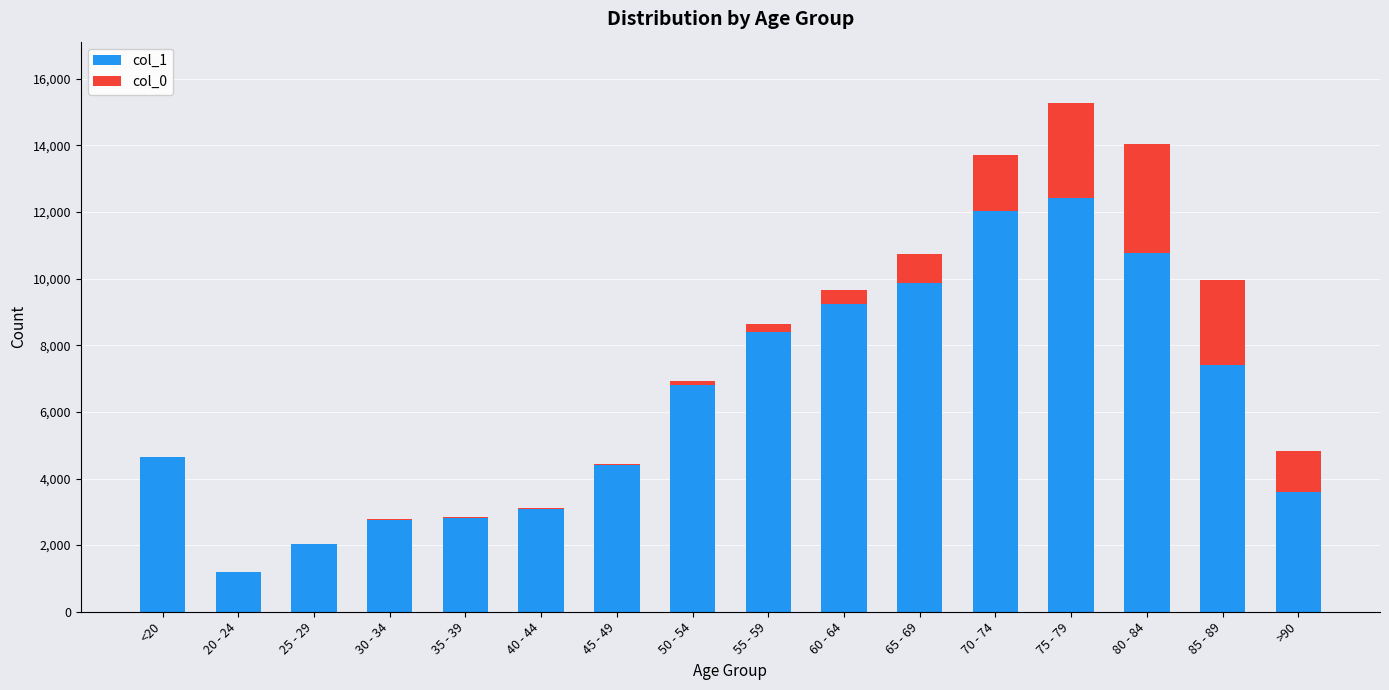

At which label is col_1 closest to 6812?

50 - 54